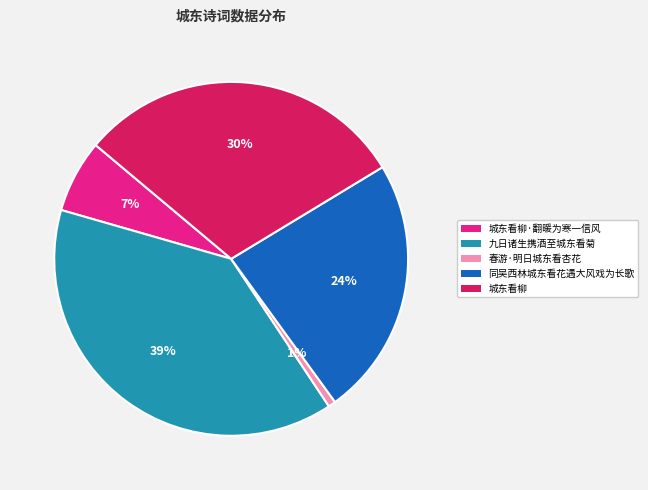

Is there any slice that represents more than half of the pie?

No